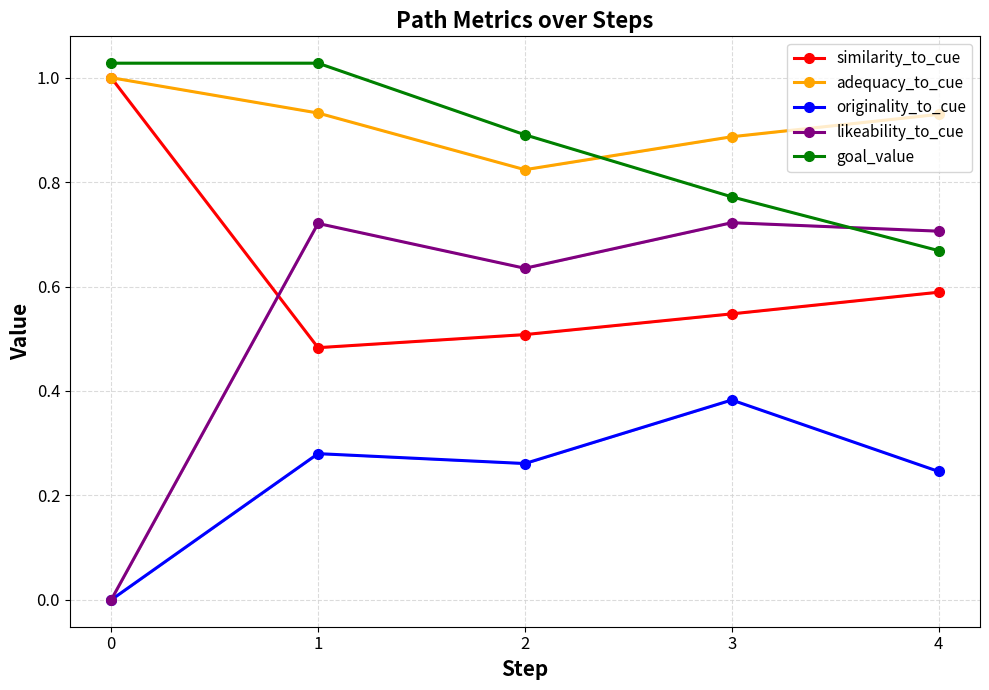

What is the average value of the likeability_to_cue series?

0.6